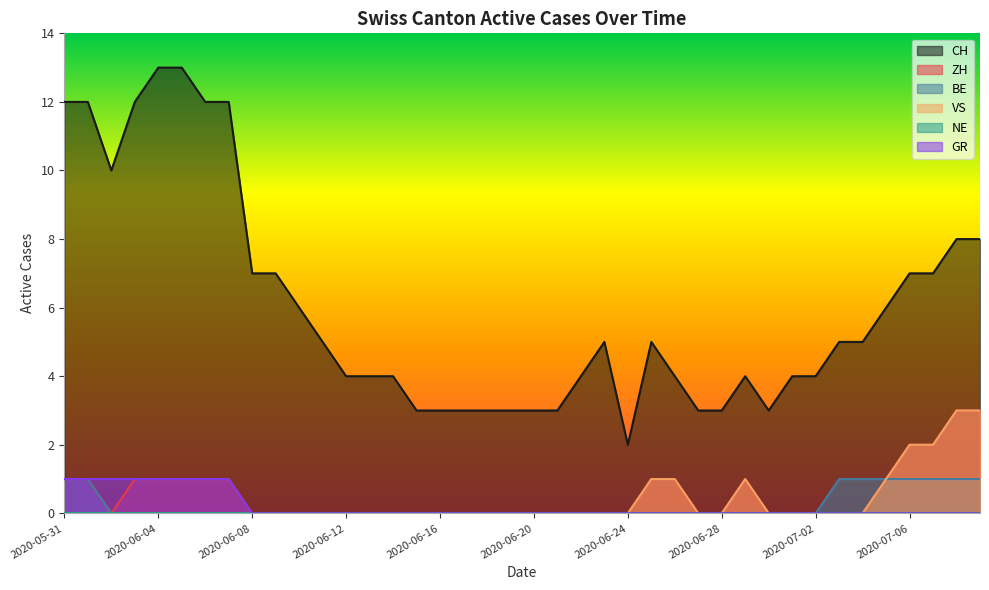

True or false: GR and CH intersect in this chart.

False